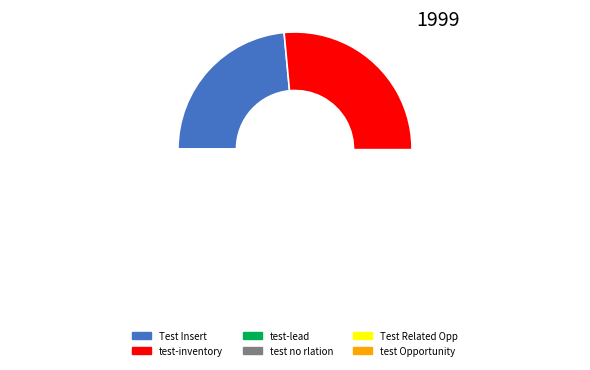

True or false: test Opportunity accounts for 1% of the total.

False